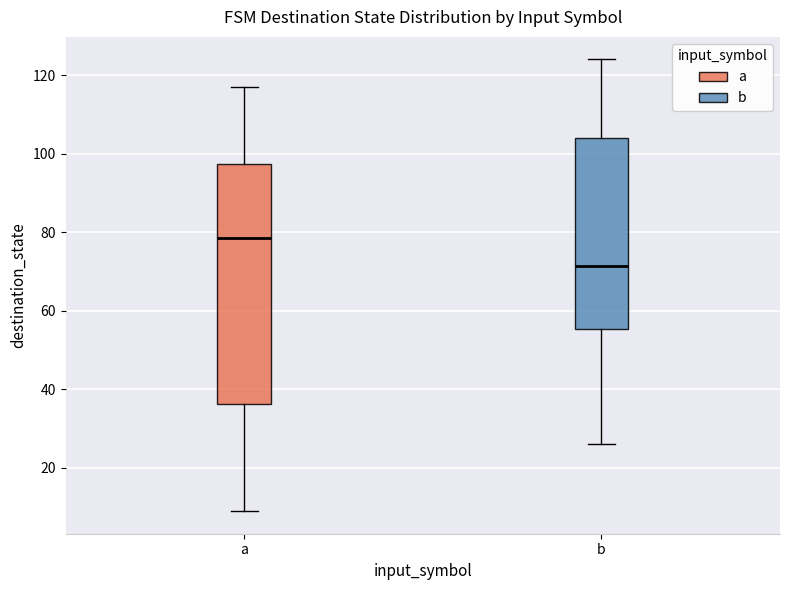

Which box has the highest median line?

a